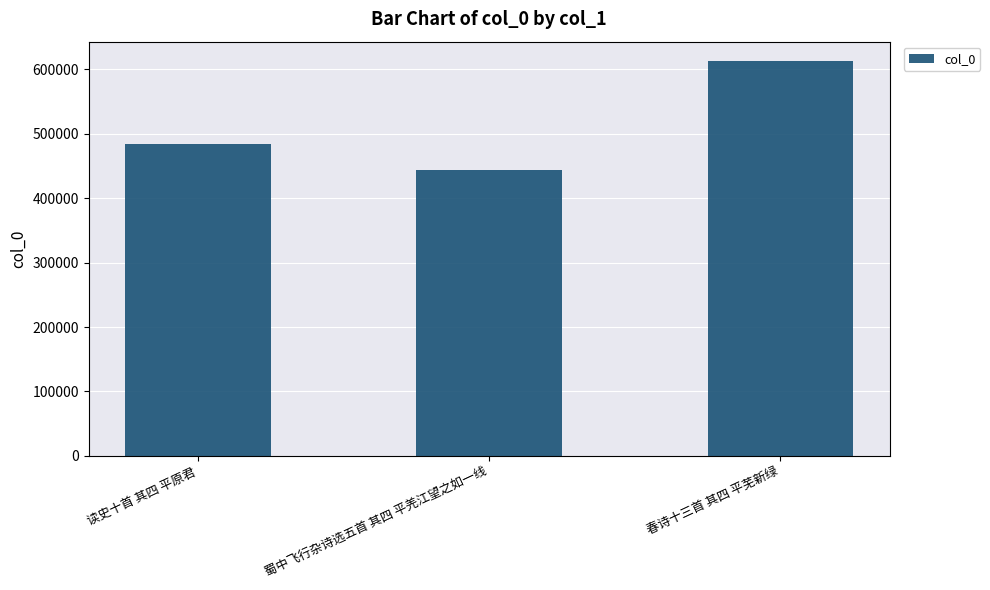

Reading right to left, extract all data points from this chart.

春诗十三首 其四 平芜新绿=612586	蜀中飞行杂诗选五首 其四 平羌江望之如一线=443278	读史十首 其四 平原君=484775